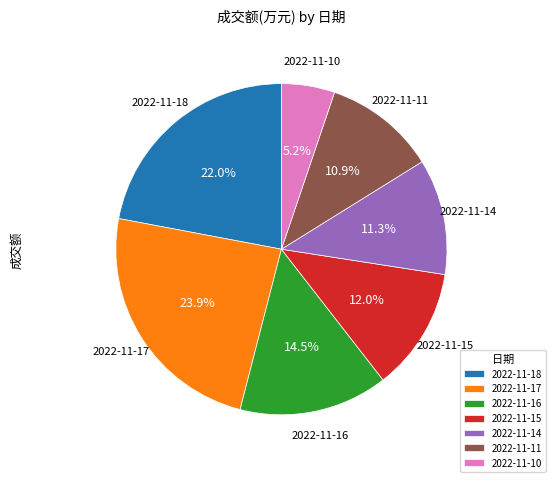

How many segments does this pie chart have?

7